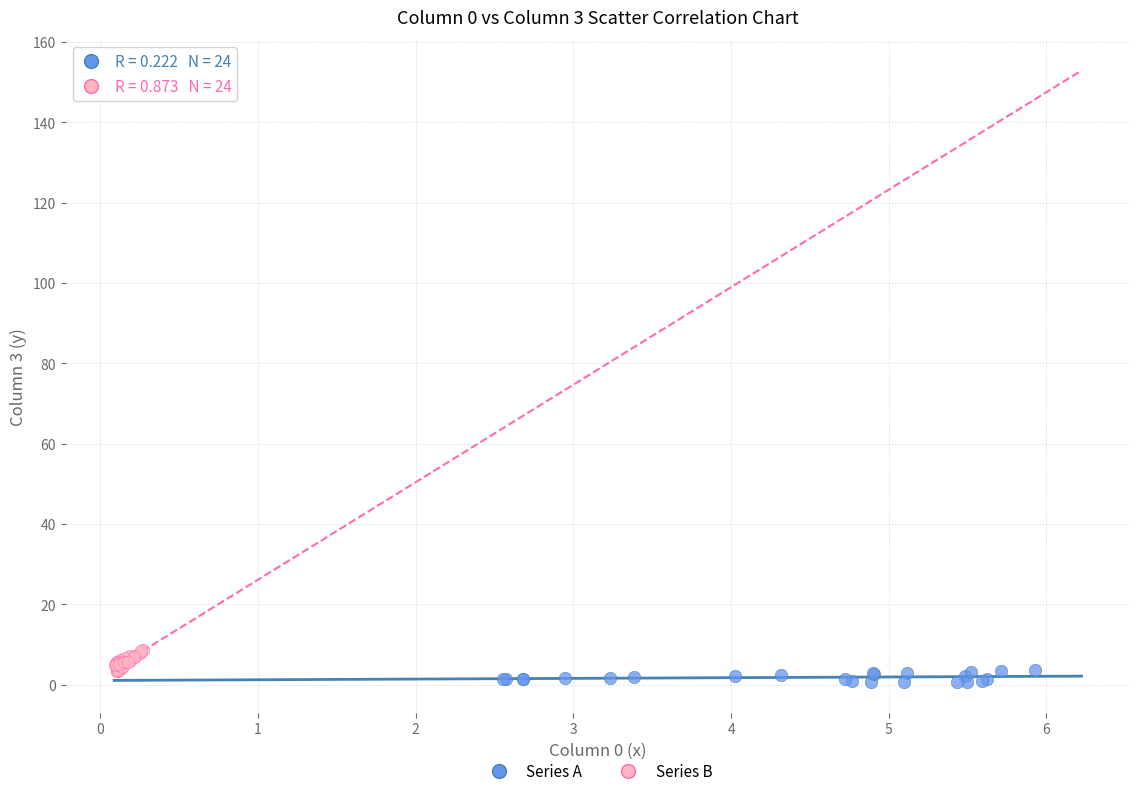

Which series contains the highest Y value?

Series B